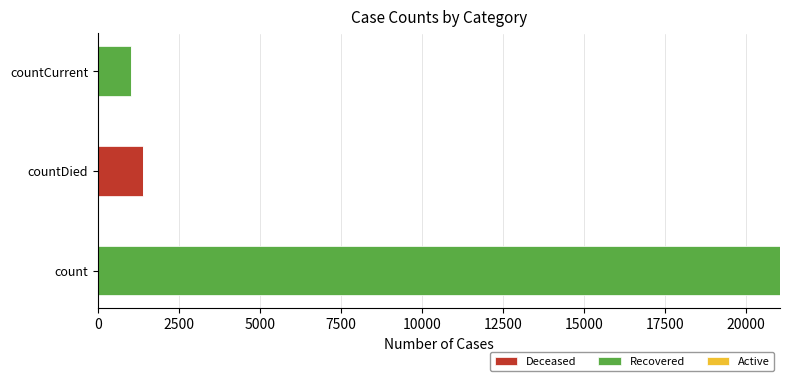

At which category is the sum across all series the highest?

count